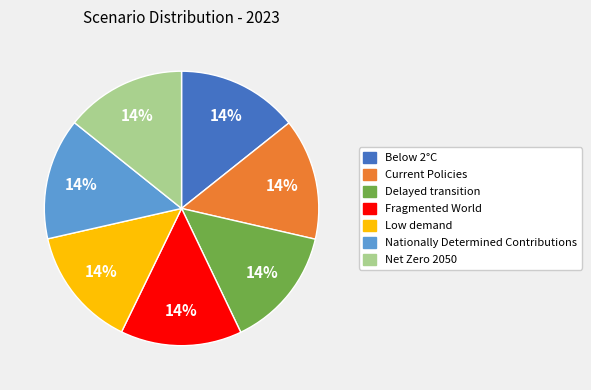

How many slices are in this pie chart?

7